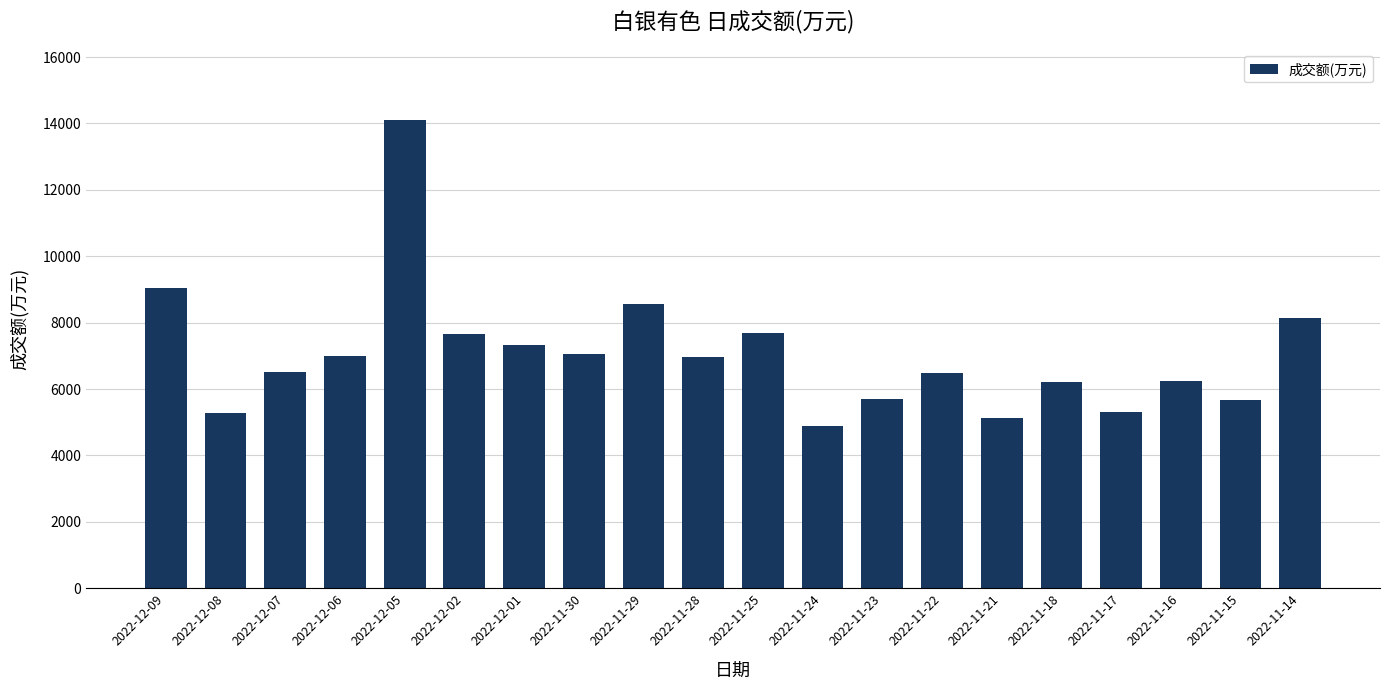

The chart shows a value of 2182 at 2022-12-08. True or false?

False